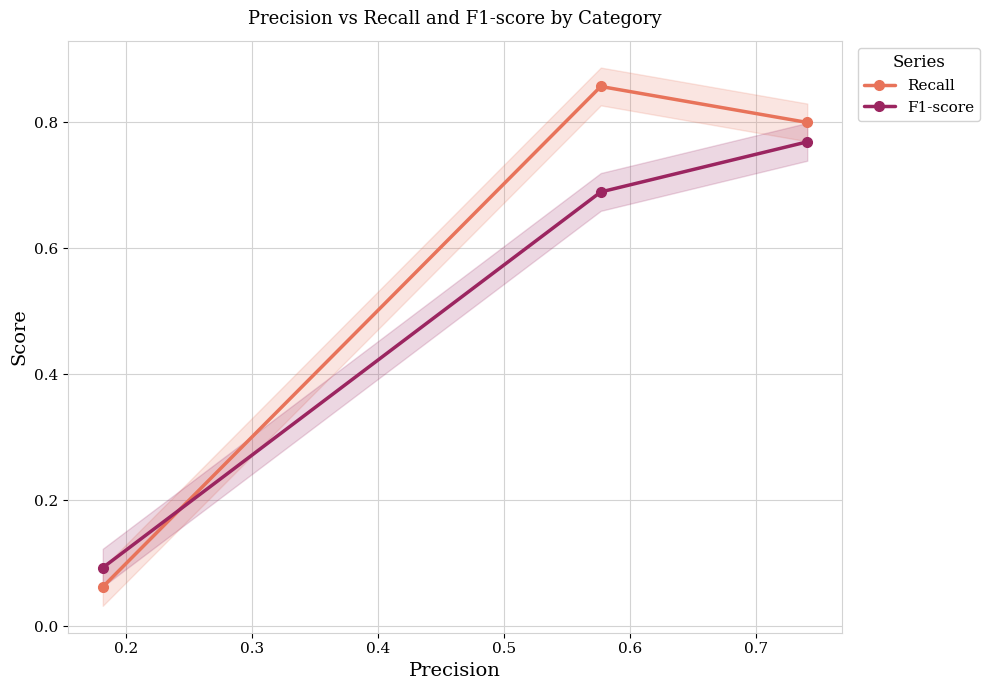

Count the F1-score values in the range 0 to 1.

3